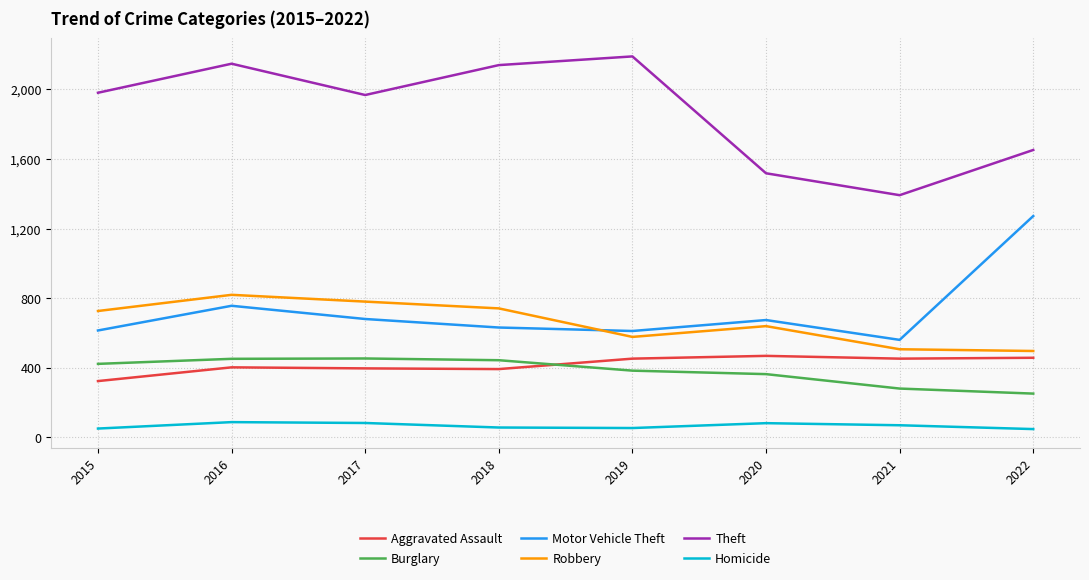

Which category has the highest value across all series?

2019